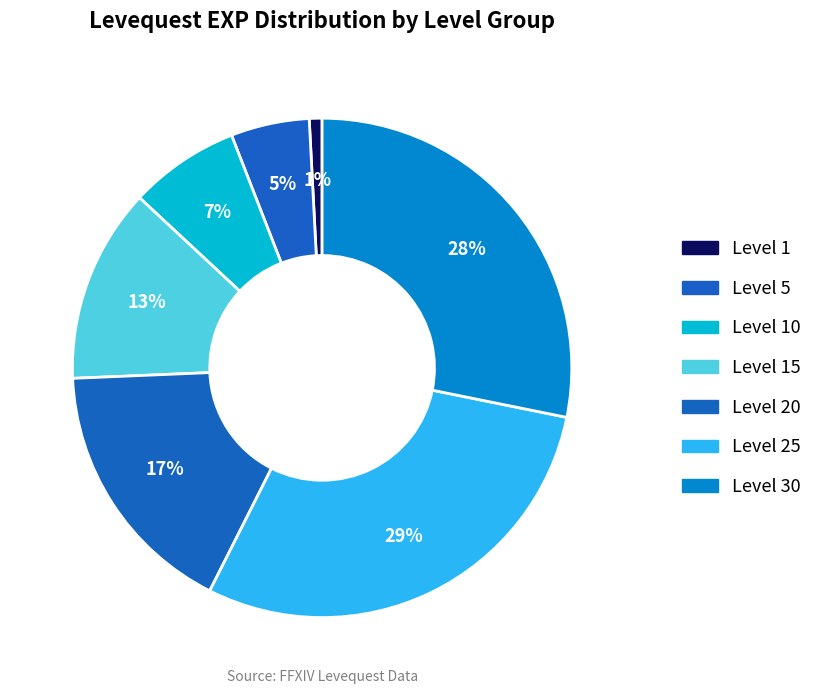

How many slices are in this pie chart?

7